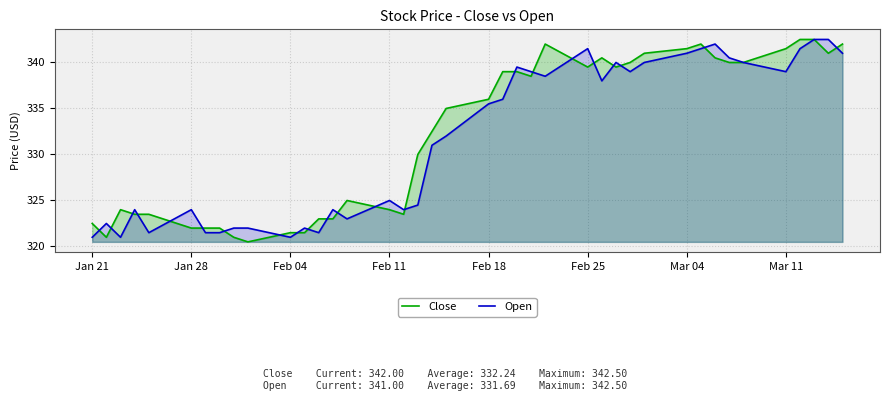

What is the maximum value shown in the chart?

342.5